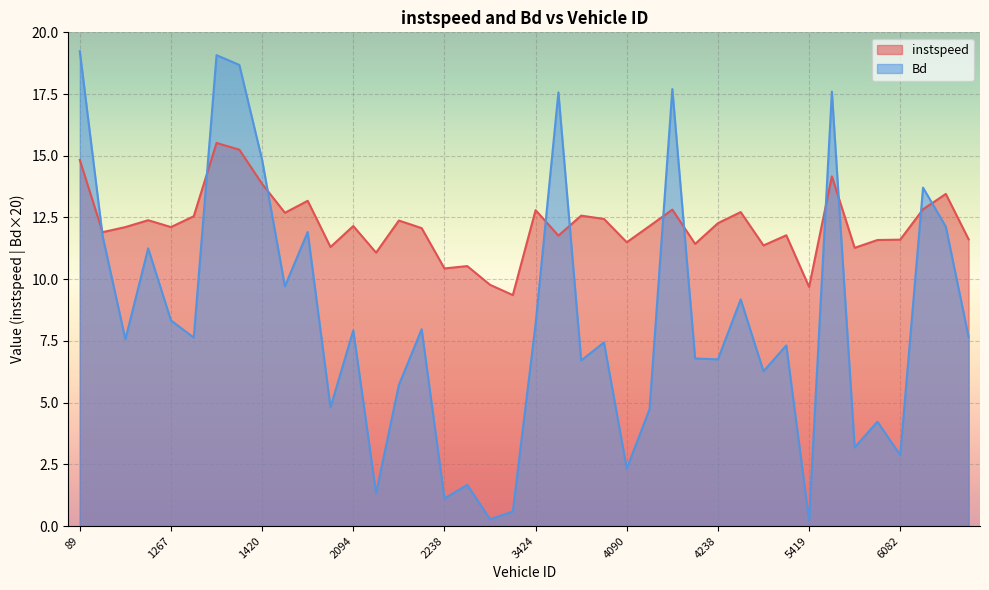

At which label is instspeed closest to 12?

2232.0